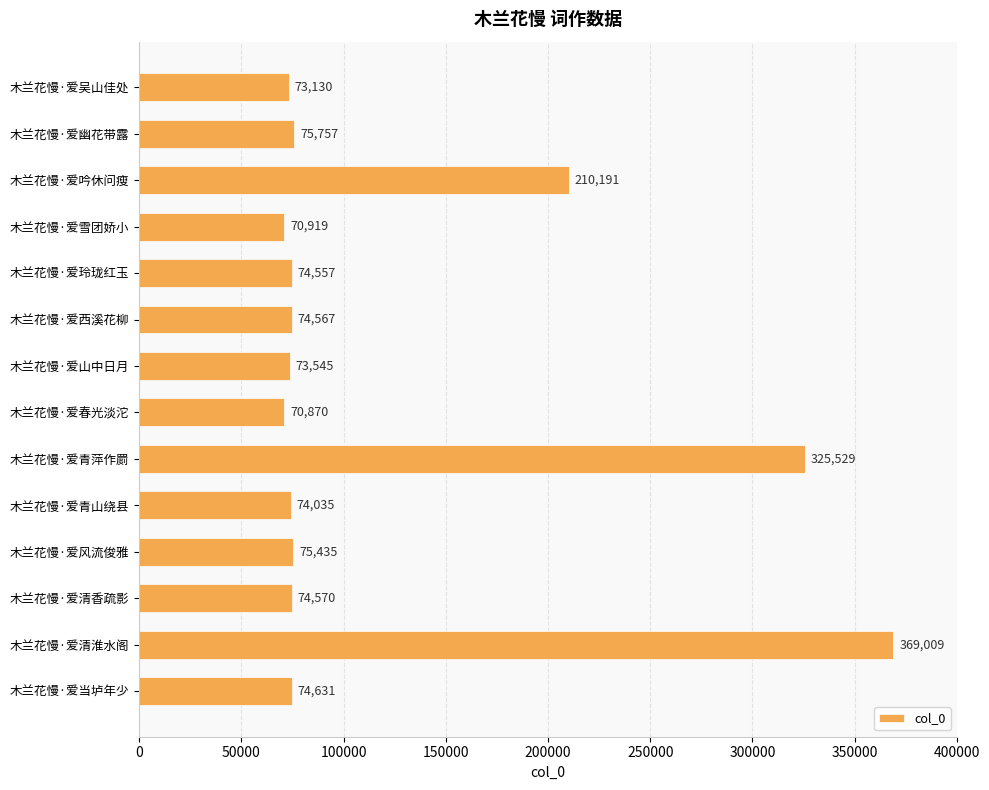

Are the bars horizontal?

Yes